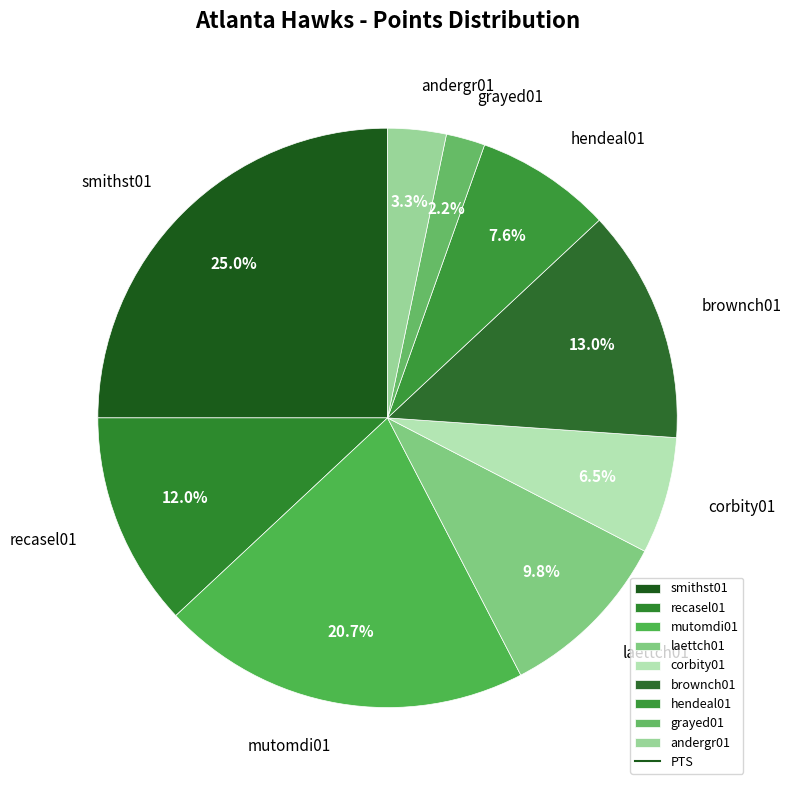

Is there any slice that represents more than half of the pie?

No